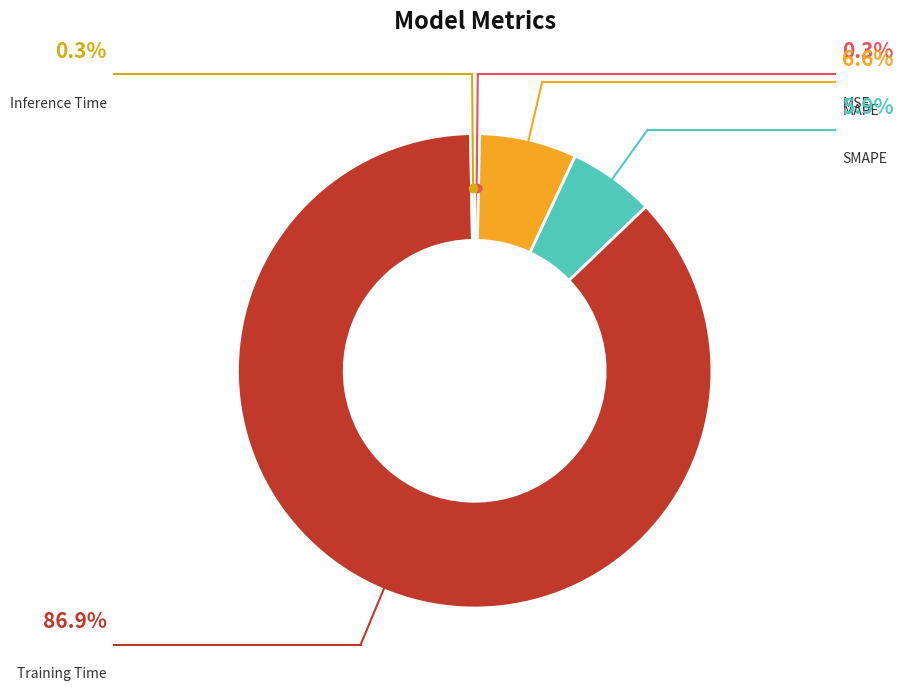

Which slice represents more than half of the pie?

Training Time